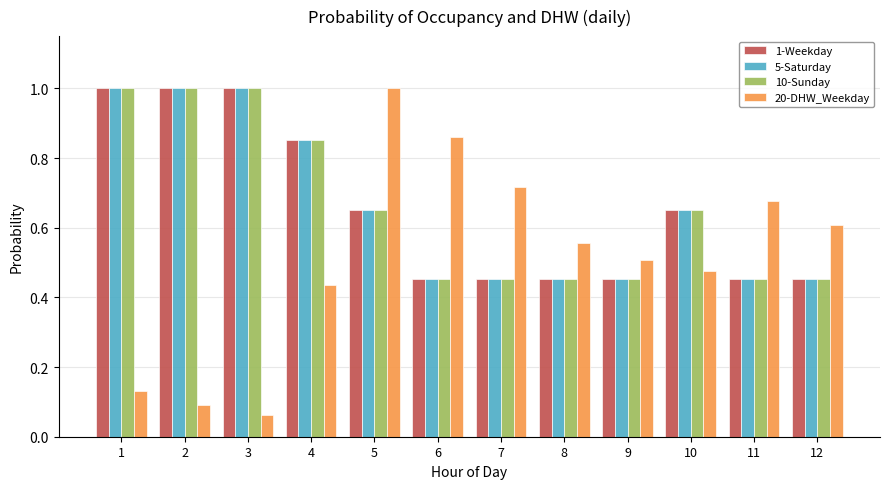

What is the maximum value shown in the chart?

1.0